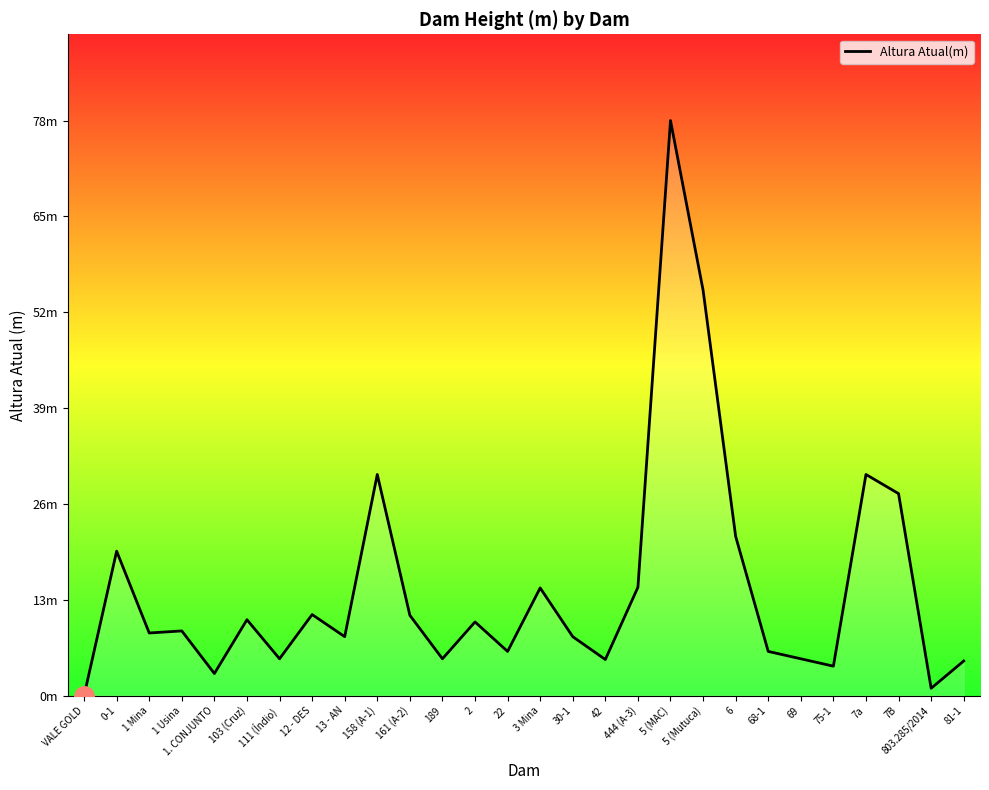

Reading left to right, transcribe all the data shown in this chart.

VALE GOLD=0.0	0-1=19.6	1 Mina=8.5	1 Usina=8.8	1. CONJUNTO=3.0	103 (Cruz)=10.3	111 (Índio)=5.0	12 - DES=11.0	13 - AN=8.0	158 (A-1)=30.0	161 (A-2)=10.9	189=5.0	2=10.0	22=6.0	3 Mina=14.6	30-1=8.0	42=4.9	444 (A-3)=14.7	5 (MAC)=78.0	5 (Mutuca)=55.0	6=21.6	68-1=6.0	69=5.0	75-1=4.0	7a=30.0	7B=27.4	803.285/2014=1.0	81-1=4.7